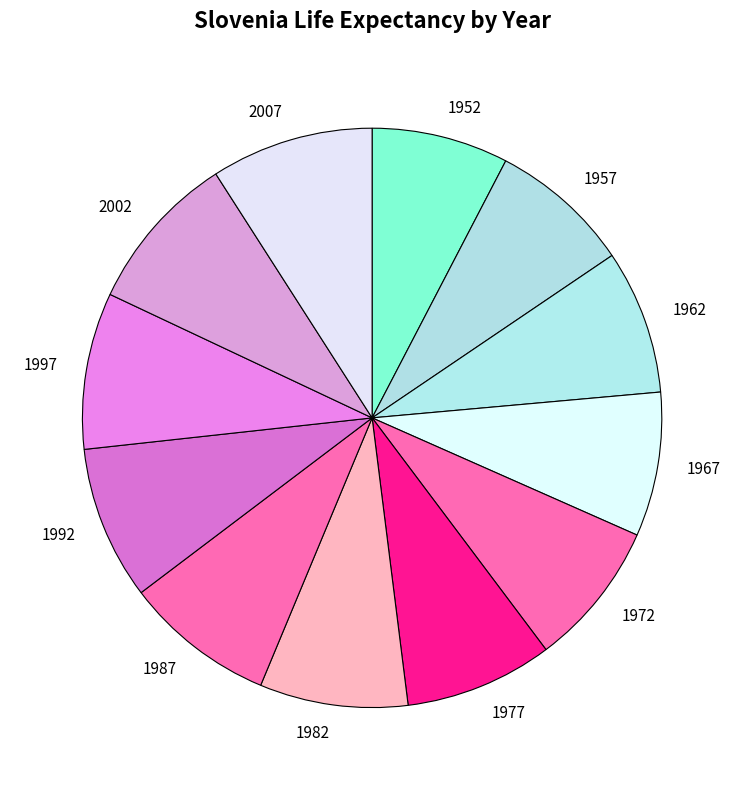

Does 1997 represent more than half of the total?

No